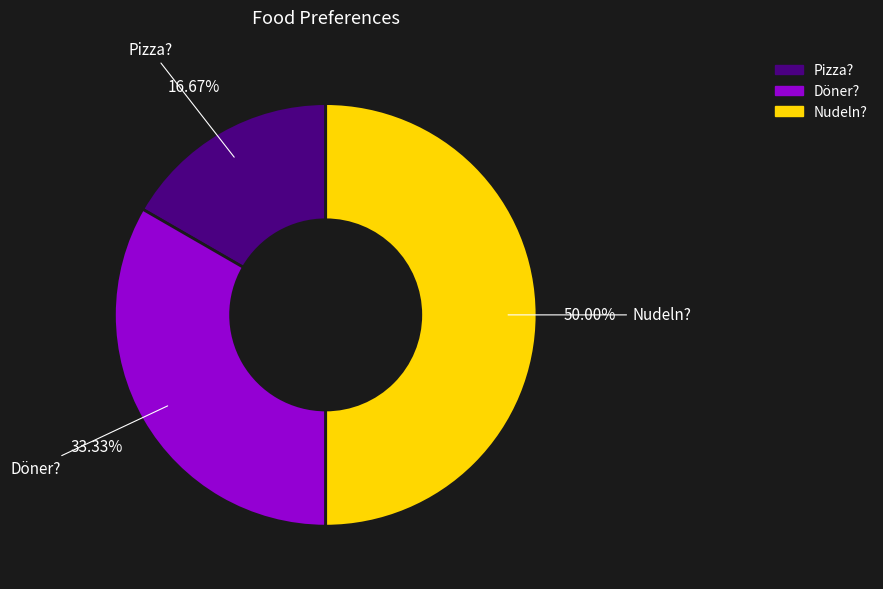

To the nearest percent, what is the average slice percentage?

33%